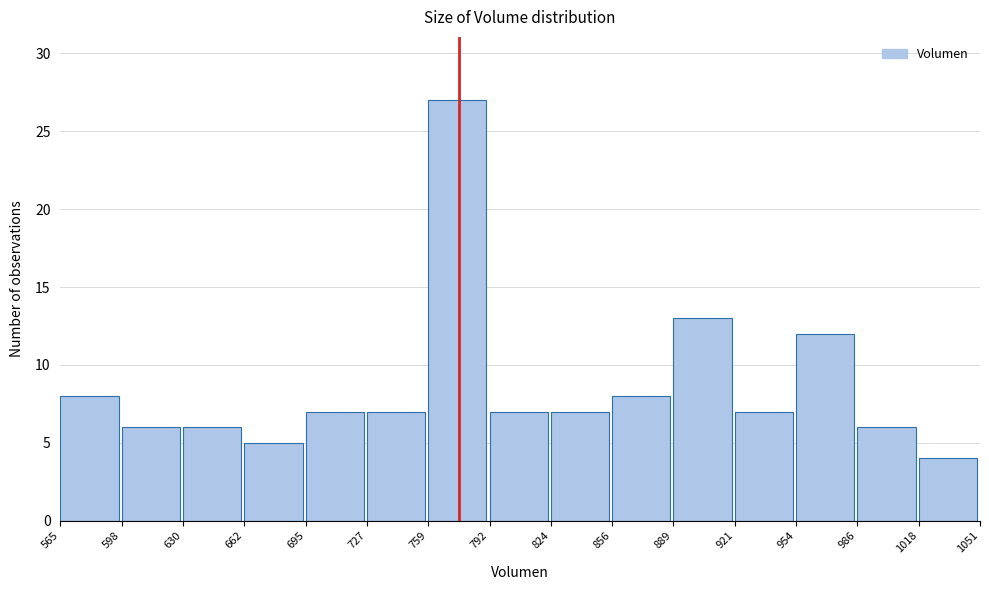

Reading left to right, list every bar in this chart as the range it spans on the x-axis followed by its height. The values are not printed on the chart, so give them approximately, as read against the axis.

565 to 598: 8
598 to 630: 6
630 to 662: 6
662 to 695: 5
695 to 727: 7
727 to 759: 7
759 to 792: 27
792 to 824: 7
824 to 856: 7
856 to 889: 8
889 to 921: 13
921 to 954: 7
954 to 986: 12
986 to 1018: 6
1018 to 1051: 4